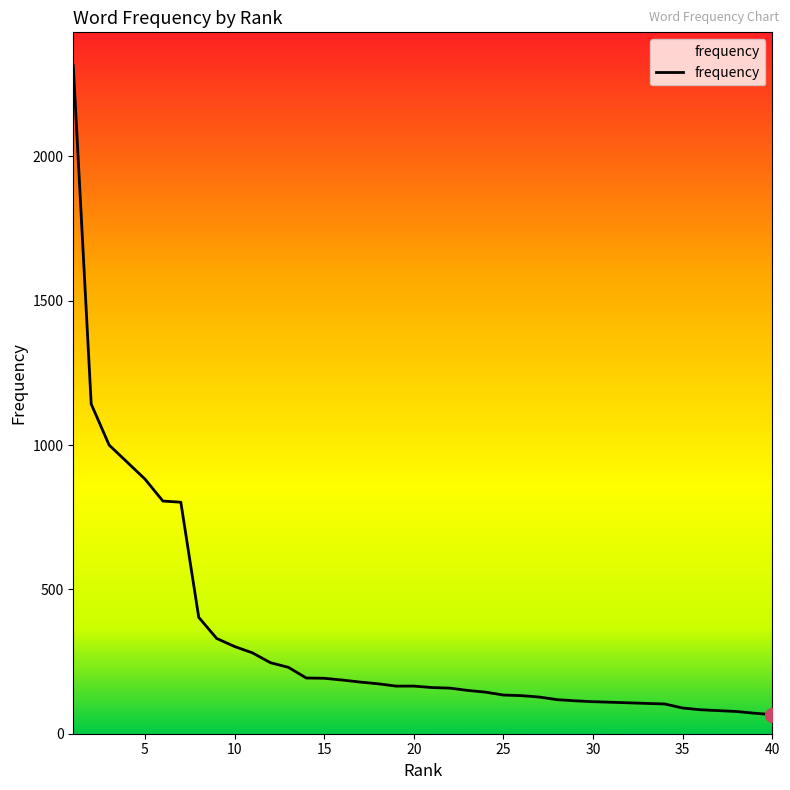

What is the minimum value shown in the chart?

66